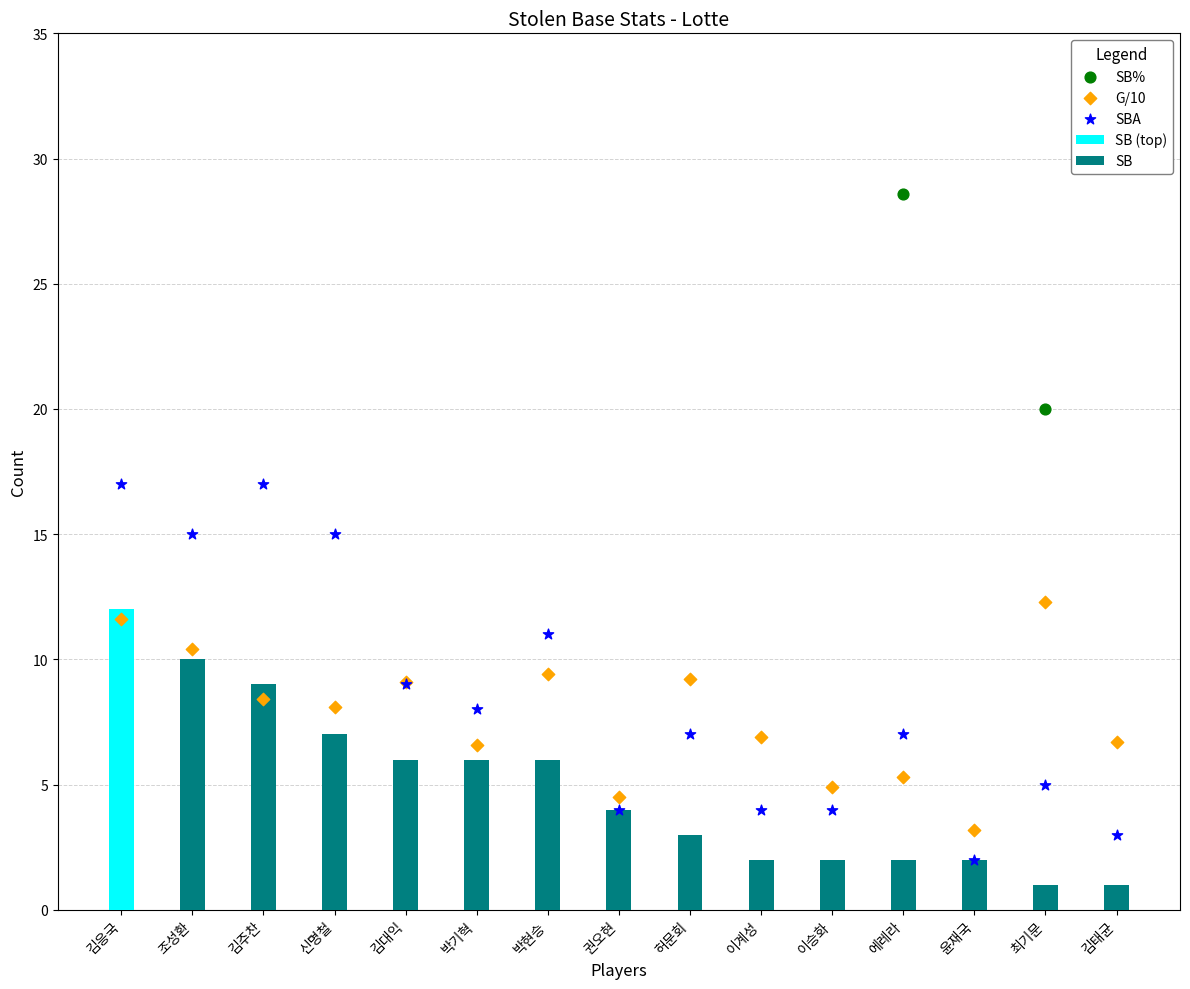

What is the ratio of the value at 윤재국 to the value at 김주찬?

0.1